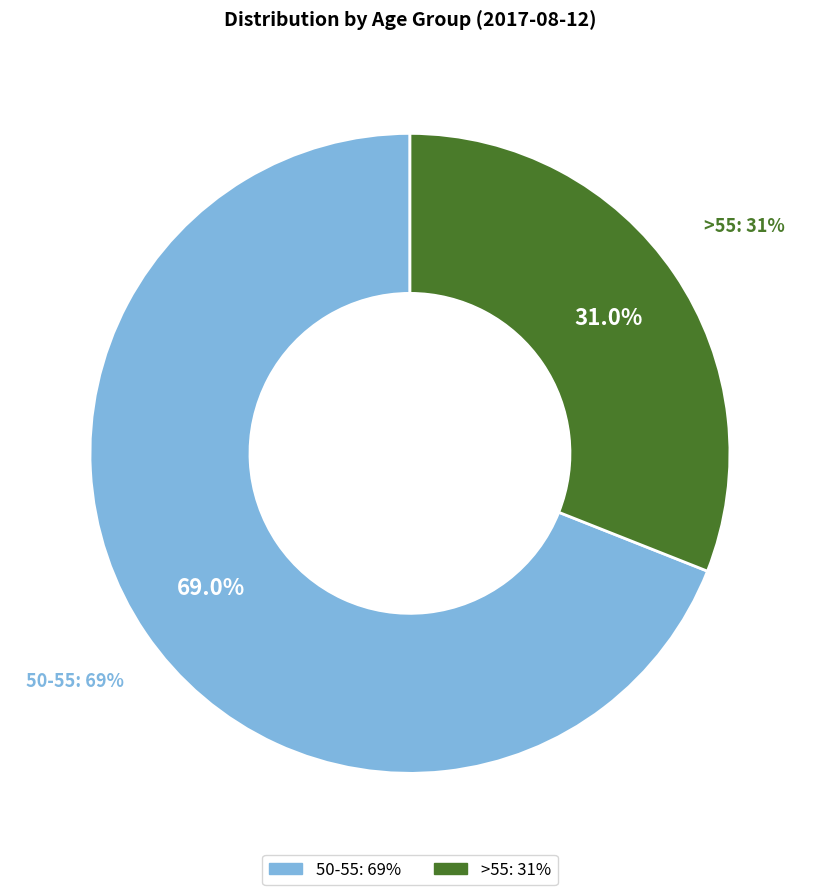

To the nearest percent, what portion does >55 represent?

31%